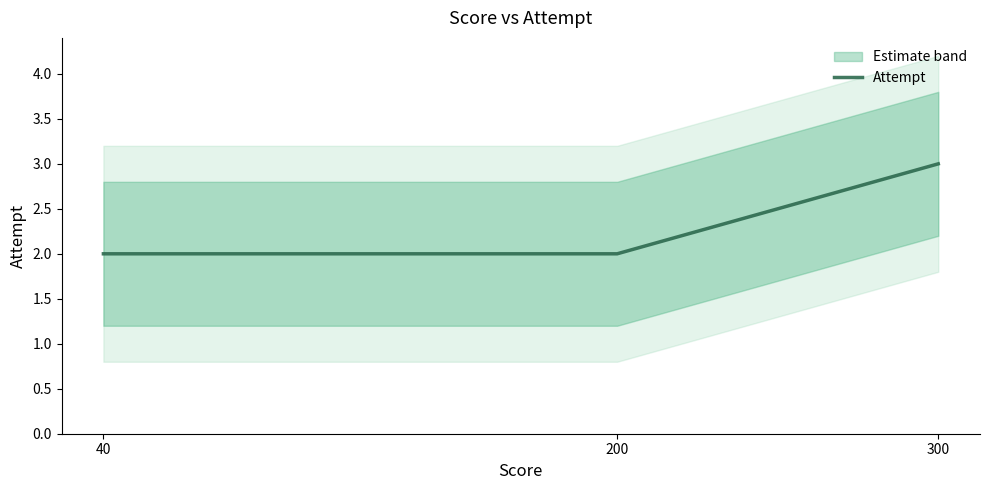

List the labels in order of value, largest first.

300, 40, 200